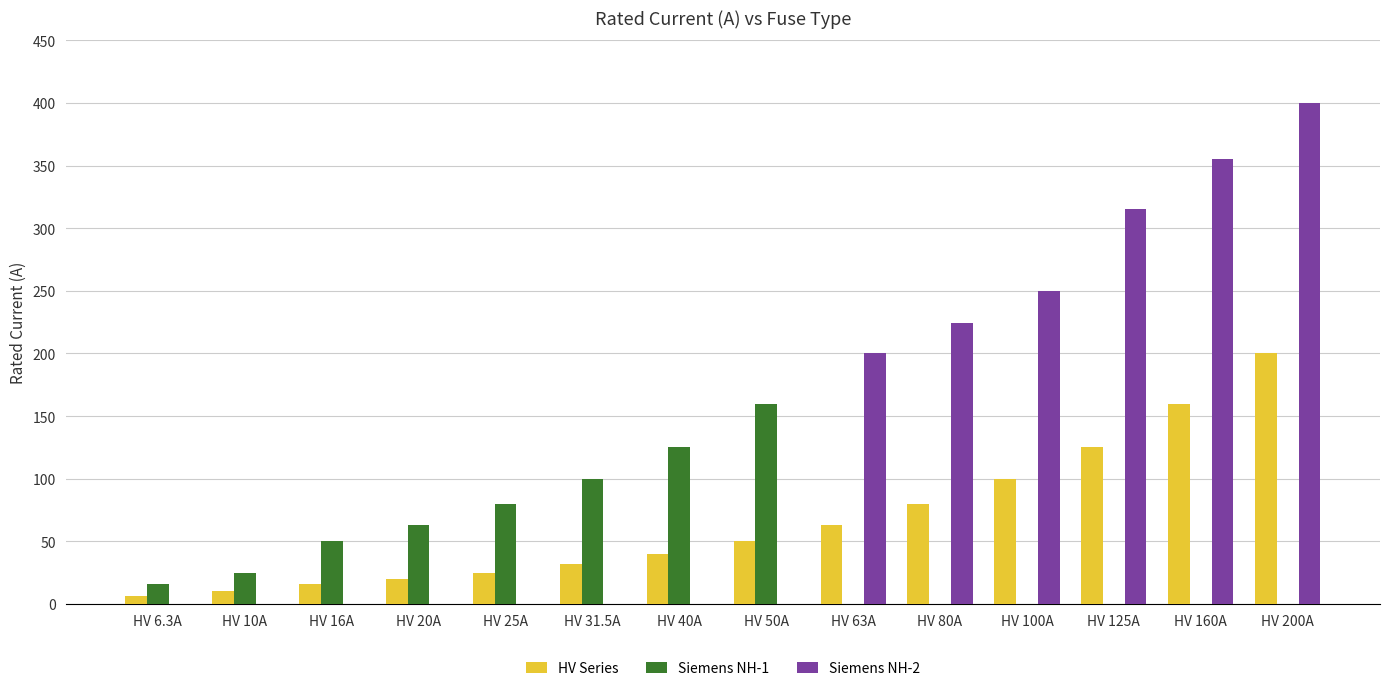

Are the bars horizontal?

No